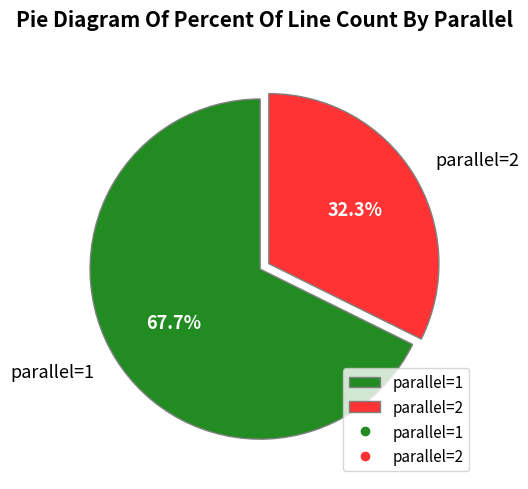

Which slice represents more than half of the pie?

parallel=1